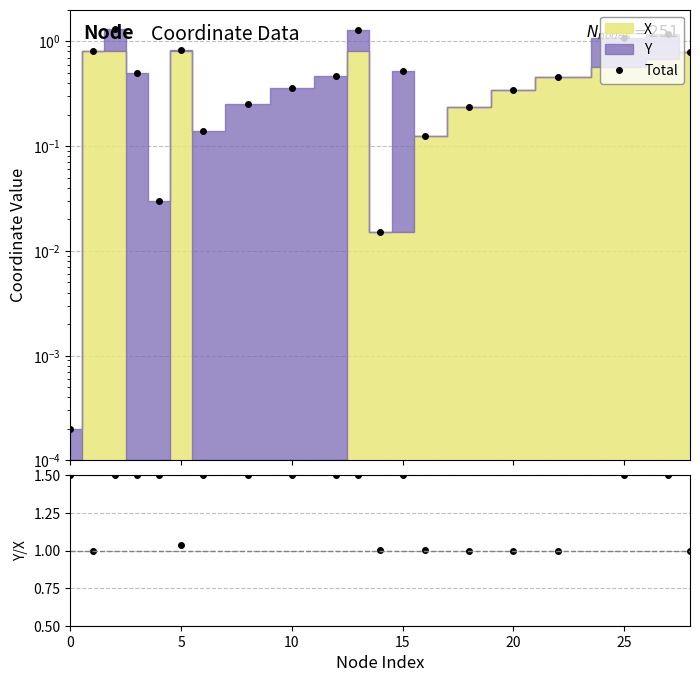

Is it true that Total equals 0.4 at 25?

False